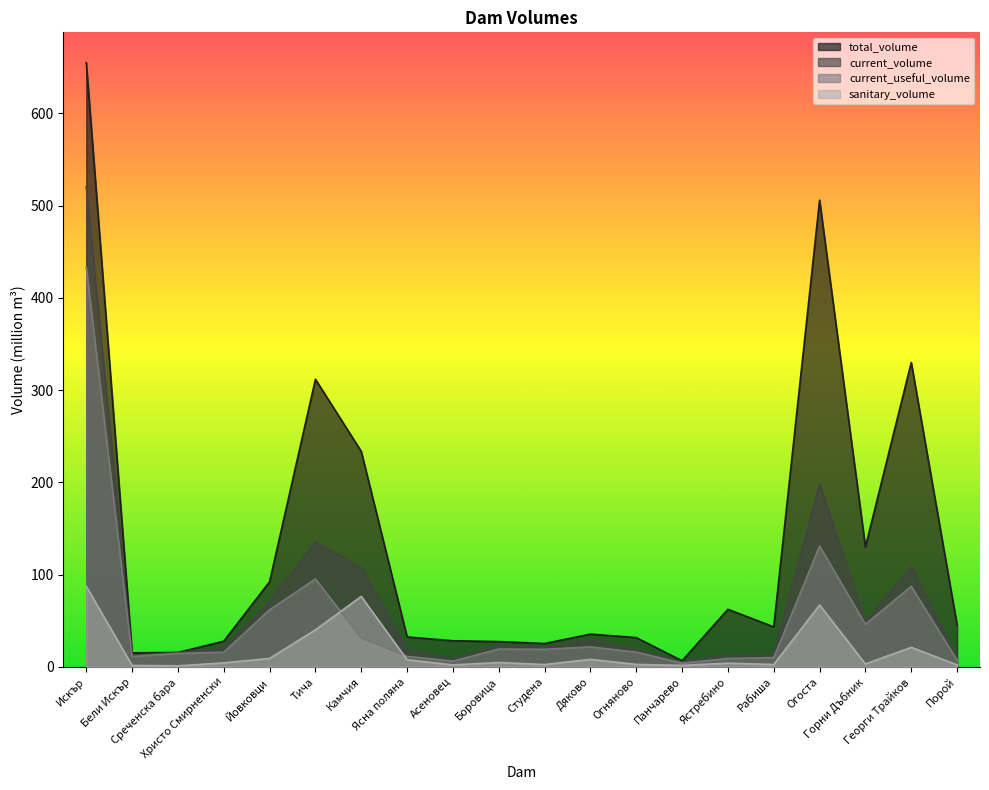

Which has a higher value, Порой or Йовковци?

Йовковци